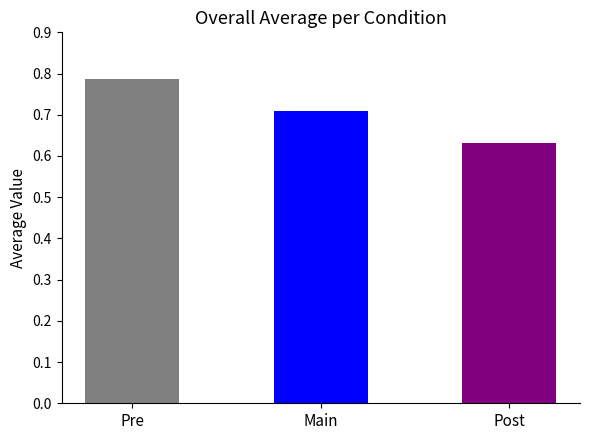

What is the sum of the values at Pre and Main?

1.5